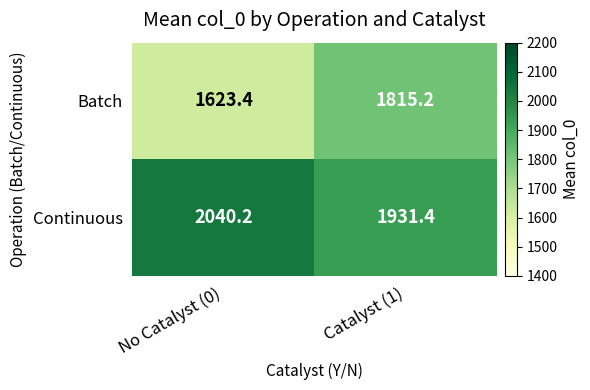

Reading left to right, list all the values displayed in this chart.

Batch: 1623.4	1815.2
Continuous: 2040.2	1931.4